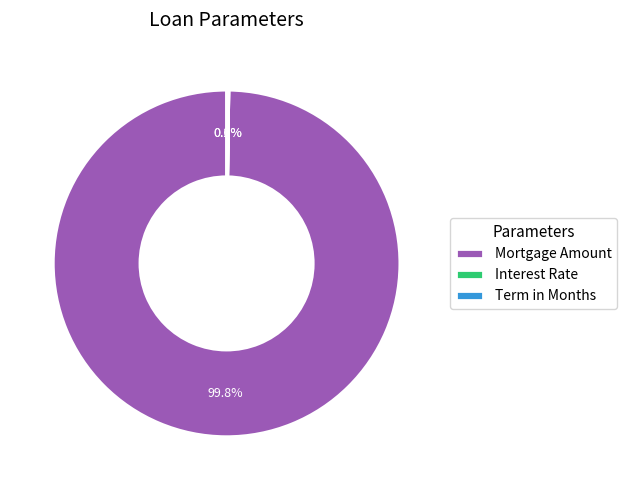

Which category accounts for the majority?

Mortgage Amount